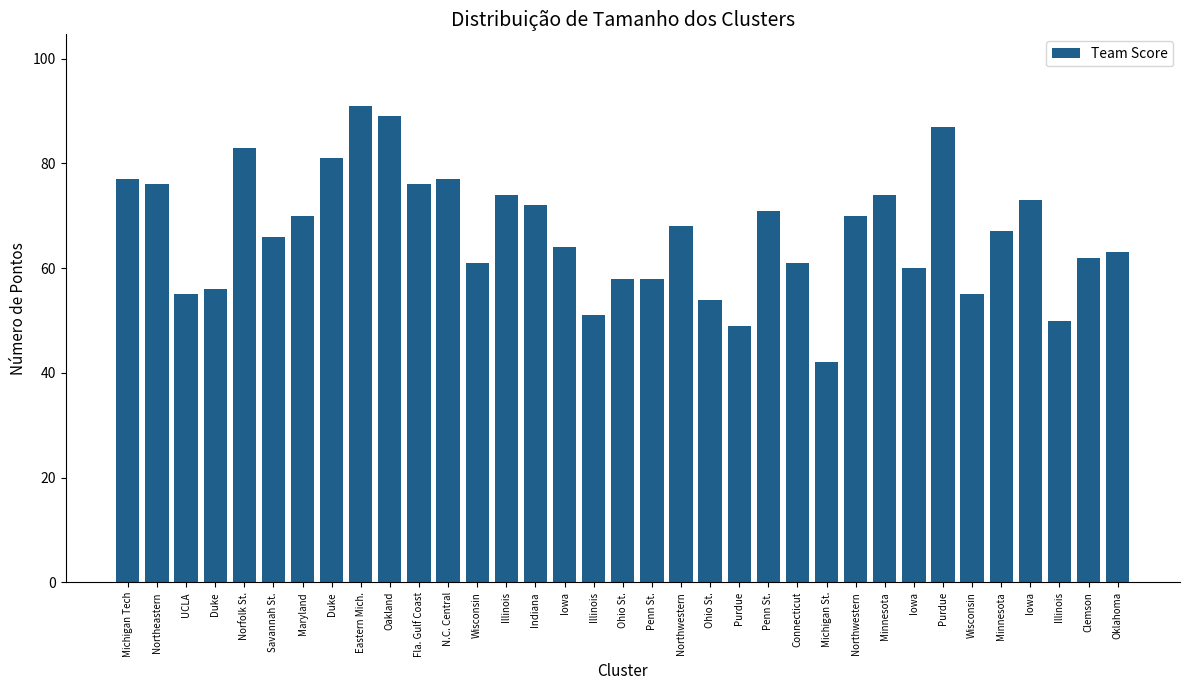

Does the chart contain any negative values?

No